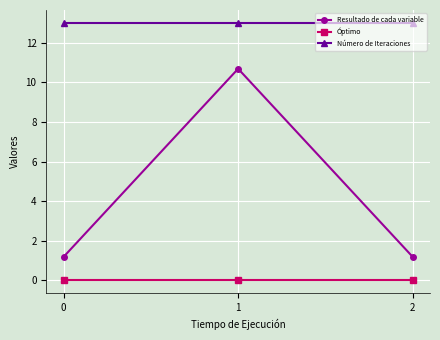

Rank the series by their average value, from highest to lowest.

Número de Iteraciones, Resultado de cada variable, Óptimo